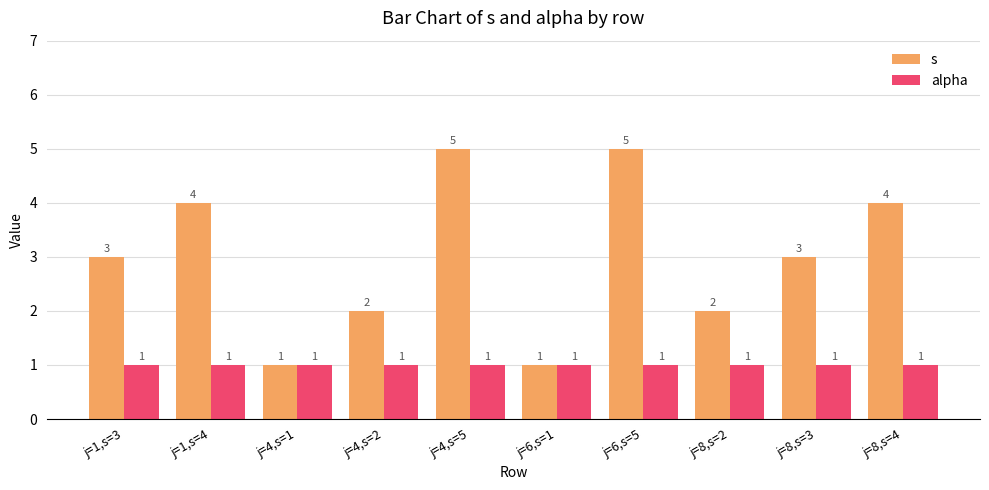

List the series in order of their peak value, highest first.

s, alpha